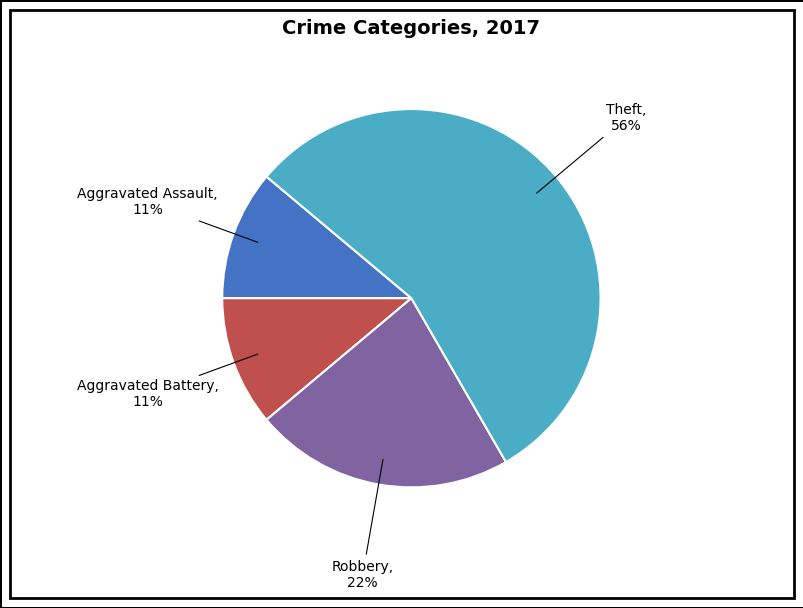

Is there any slice that represents more than half of the pie?

Yes